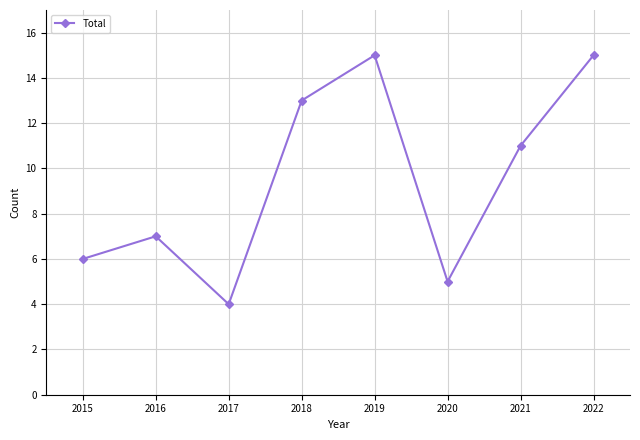

True or false: the data shows 7 at 2016.

True